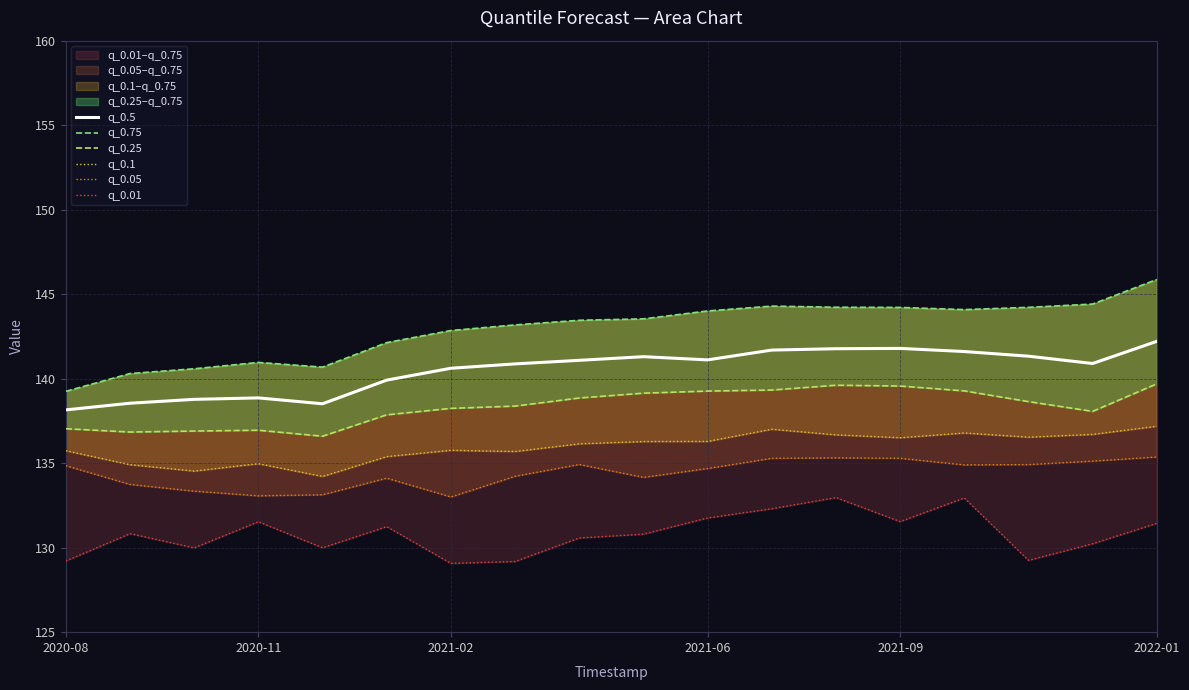

Which series changed the most between 6 and 7?

q_0.05